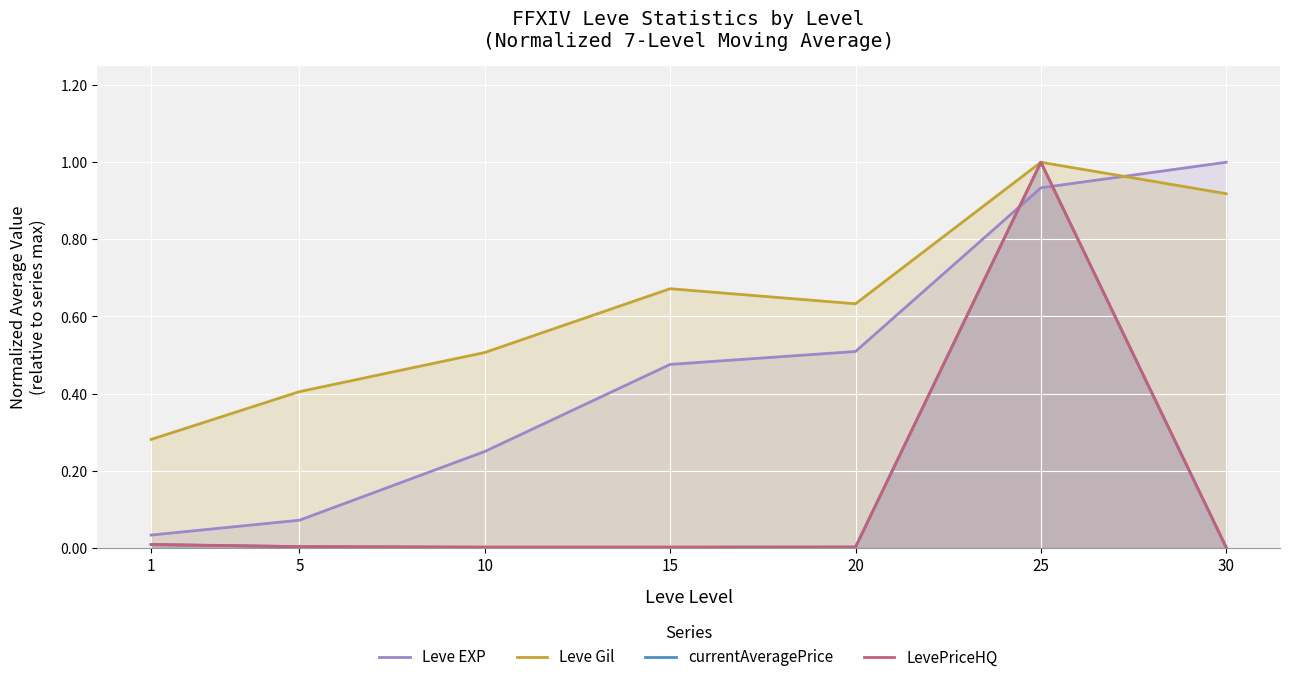

What is the sum of the Leve EXP values at 25 and 5?

1.0